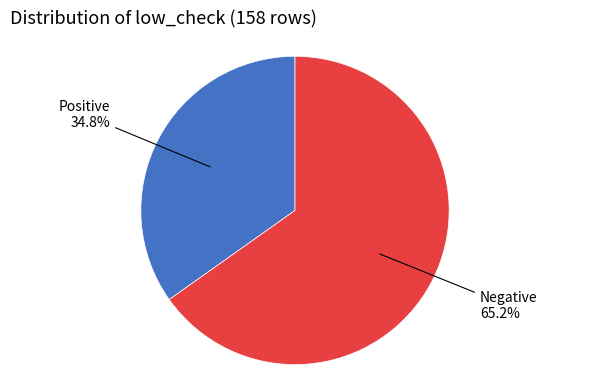

What is the smallest slice in the pie chart?

Positive